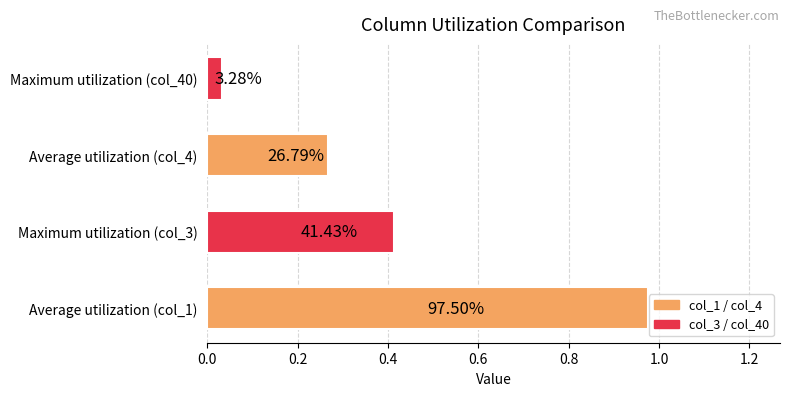

How many bars are there in total?

4